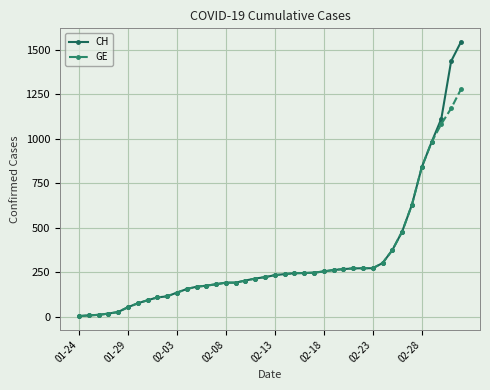

Which series has the largest range (max minus min)?

CH